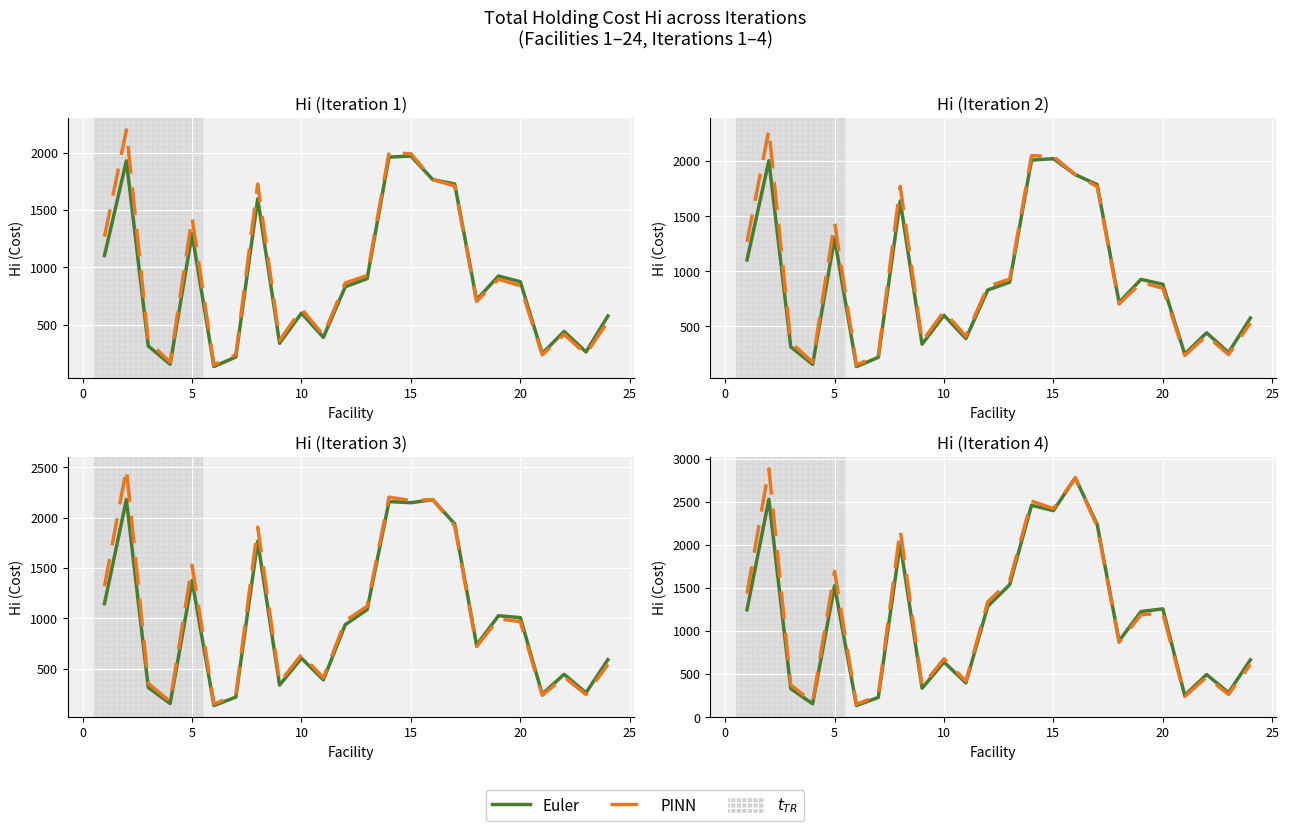

Rank the series at 25 from highest to lowest value.

PINN, Euler